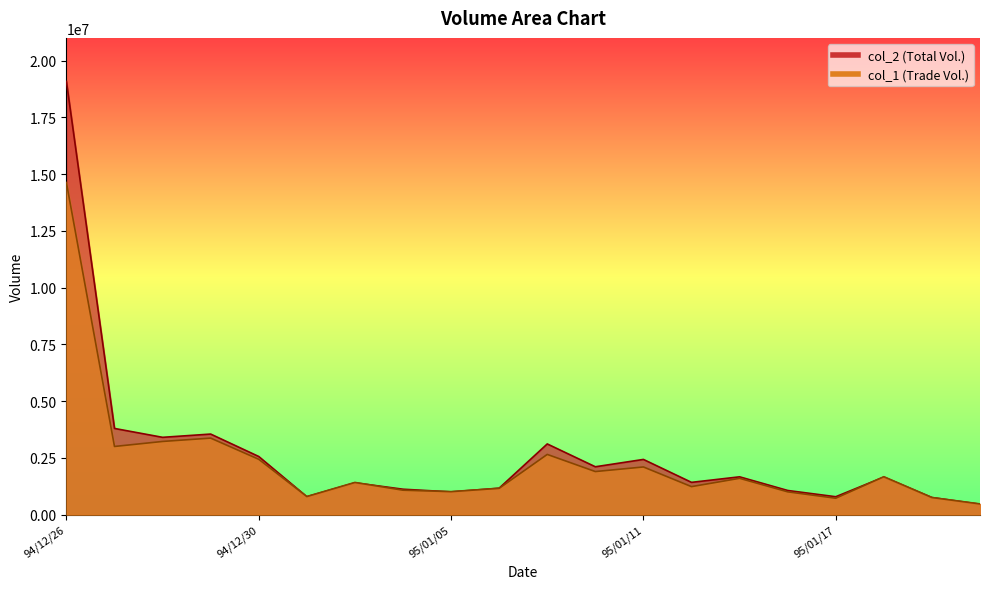

Between which two adjacent categories do col_1 and col_2 first intersect?

94/12/30 and 95/01/02